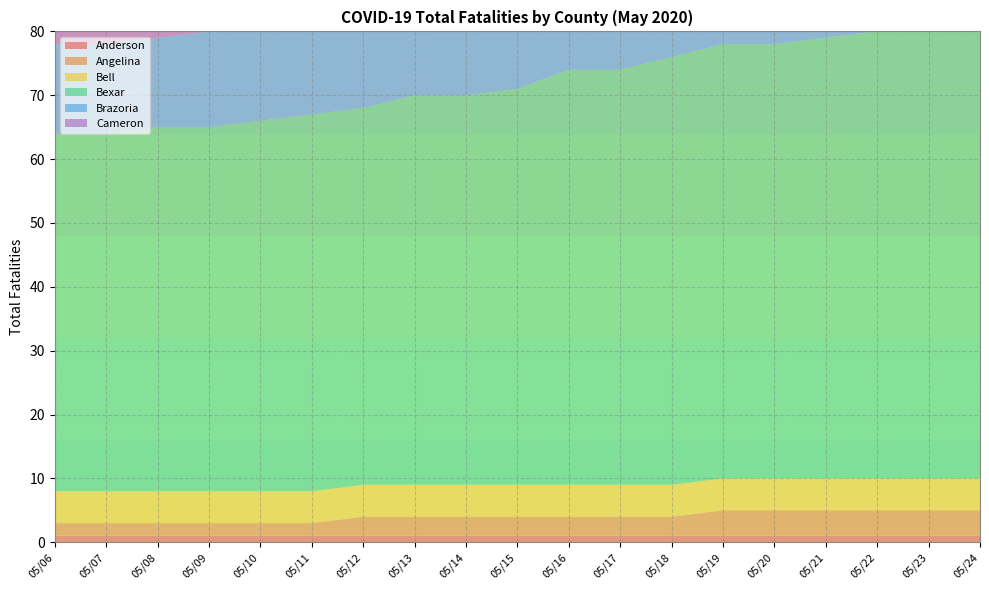

Reading left to right, what are all the values shown in this chart?

Anderson: 05/06=1	05/07=1	05/08=1	05/09=1	05/10=1	05/11=1	05/12=1	05/13=1	05/14=1	05/15=1	05/16=1	05/17=1	05/18=1	05/19=1	05/20=1	05/21=1	05/22=1	05/23=1	05/24=1
Angelina: 05/06=2	05/07=2	05/08=2	05/09=2	05/10=2	05/11=2	05/12=3	05/13=3	05/14=3	05/15=3	05/16=3	05/17=3	05/18=3	05/19=4	05/20=4	05/21=4	05/22=4	05/23=4	05/24=4
Bell: 05/06=5	05/07=5	05/08=5	05/09=5	05/10=5	05/11=5	05/12=5	05/13=5	05/14=5	05/15=5	05/16=5	05/17=5	05/18=5	05/19=5	05/20=5	05/21=5	05/22=5	05/23=5	05/24=5
Bexar: 05/06=56	05/07=56	05/08=57	05/09=57	05/10=58	05/11=59	05/12=59	05/13=61	05/14=61	05/15=62	05/16=65	05/17=65	05/18=67	05/19=68	05/20=68	05/21=69	05/22=70	05/23=70	05/24=72
Brazoria: 05/06=14	05/07=14	05/08=14	05/09=15	05/10=16	05/11=16	05/12=16	05/13=16	05/14=16	05/15=17	05/16=18	05/17=18	05/18=18	05/19=18	05/20=18	05/21=19	05/22=19	05/23=19	05/24=19
Cameron: 05/06=27	05/07=28	05/08=32	05/09=32	05/10=32	05/11=34	05/12=35	05/13=36	05/14=37	05/15=37	05/16=37	05/17=37	05/18=38	05/19=38	05/20=38	05/21=39	05/22=39	05/23=39	05/24=39